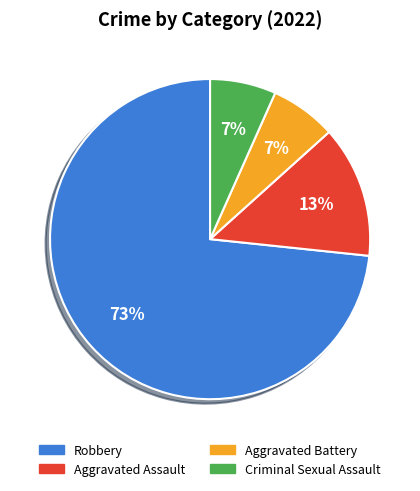

Is there any slice that represents more than half of the pie?

Yes